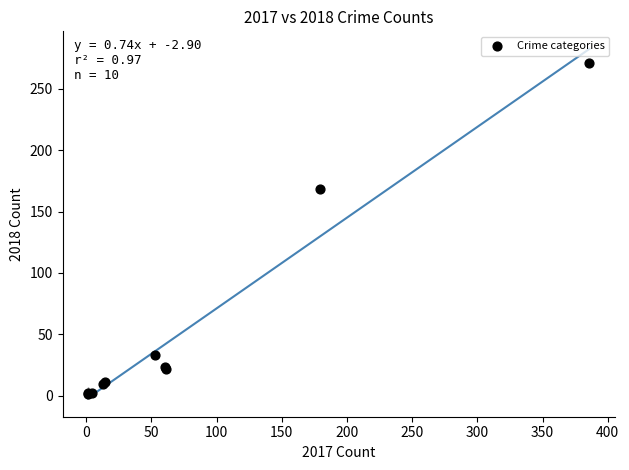

What Y value in the scatter plot is closest to 136?

168